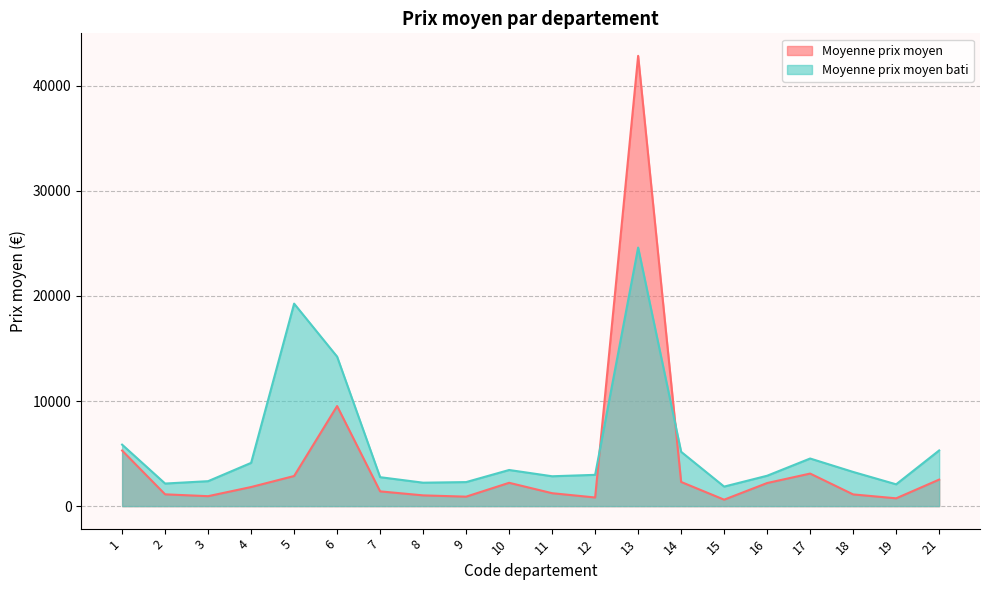

At 12, list the series in order from smallest to largest.

Moyenne prix moyen, Moyenne prix moyen bati